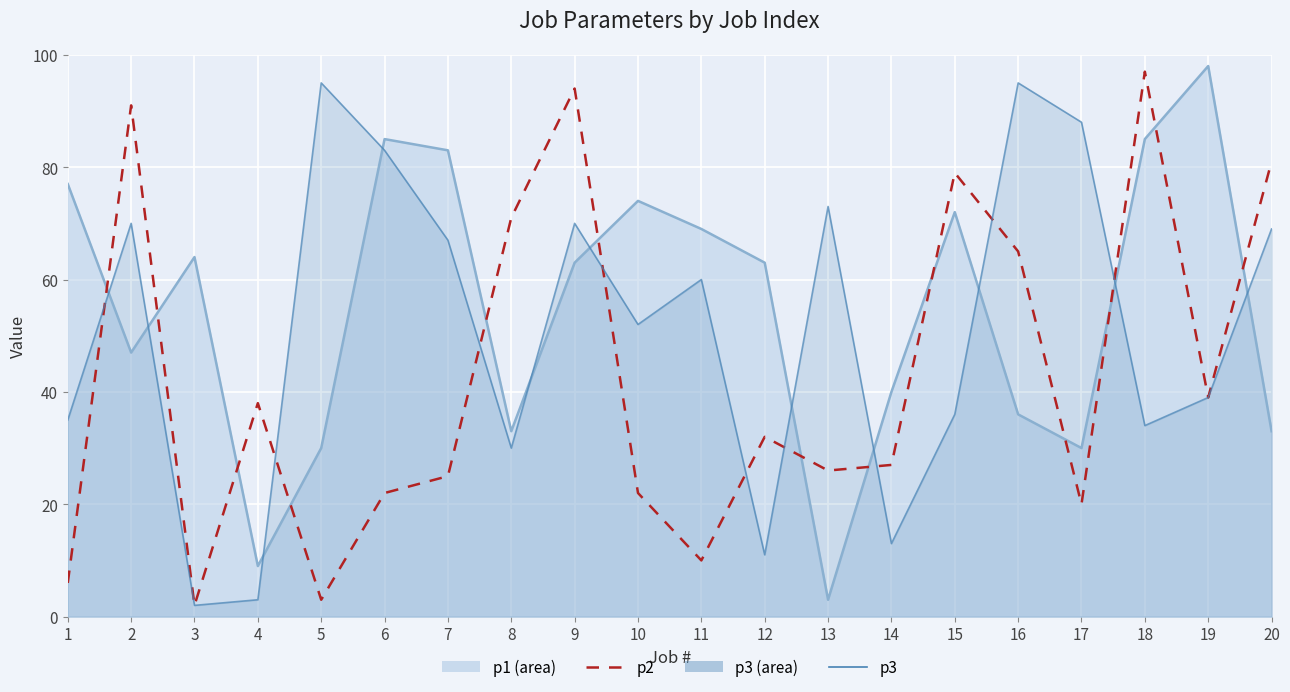

In p2, how many points are lower than both neighbors (excluding endpoints)?

6